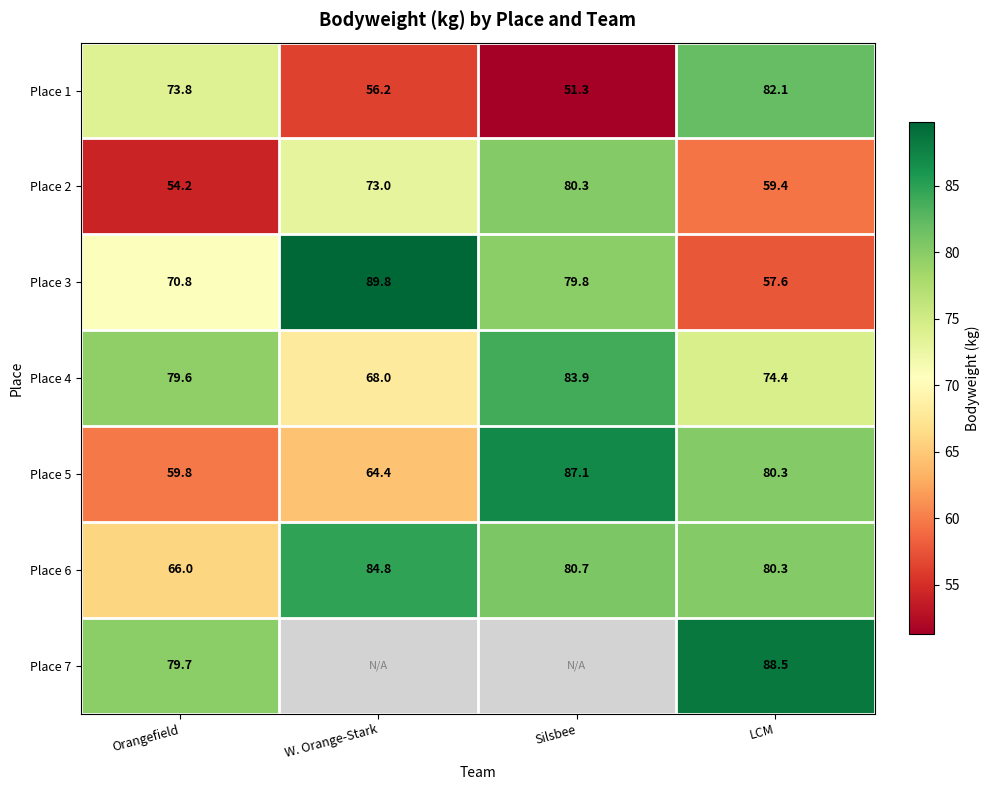

Rank the categories by Place 5 value from highest to lowest.

Silsbee, LCM, W. Orange-Stark, Orangefield